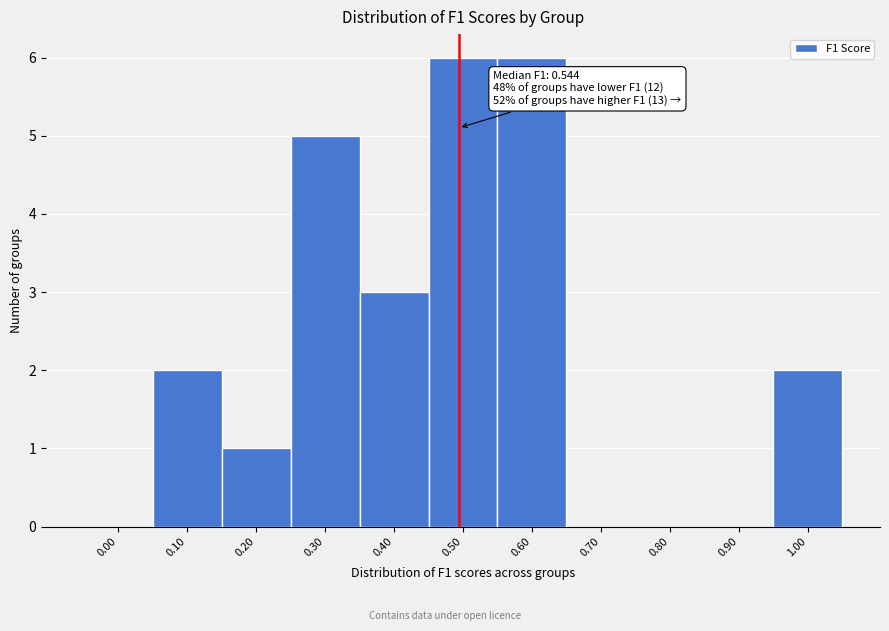

Reading right to left, transcribe all the data shown in this chart.

1.00=2	0.90=0	0.80=0	0.70=0	0.60=6	0.50=6	0.40=3	0.30=5	0.20=1	0.10=2	0.00=0